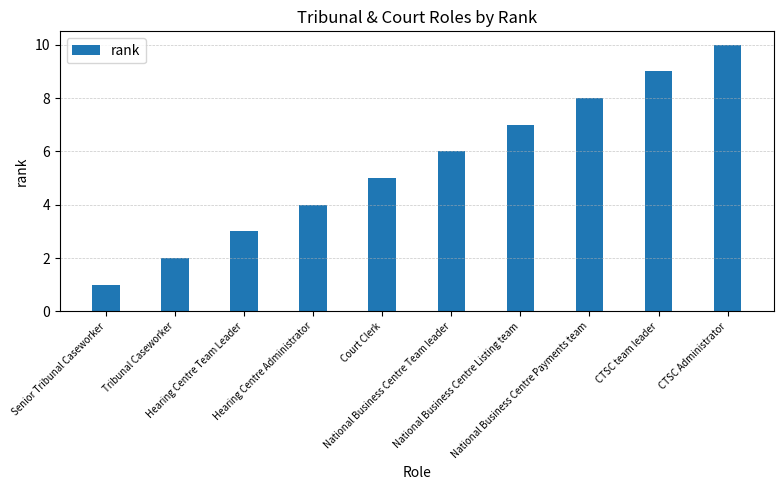

Reading left to right, transcribe all the data shown in this chart.

Senior Tribunal Caseworker=1	Tribunal Caseworker=2	Hearing Centre Team Leader=3	Hearing Centre Administrator=4	Court Clerk=5	National Business Centre Team leader=6	National Business Centre Listing team=7	National Business Centre Payments team=8	CTSC team leader=9	CTSC Administrator=10